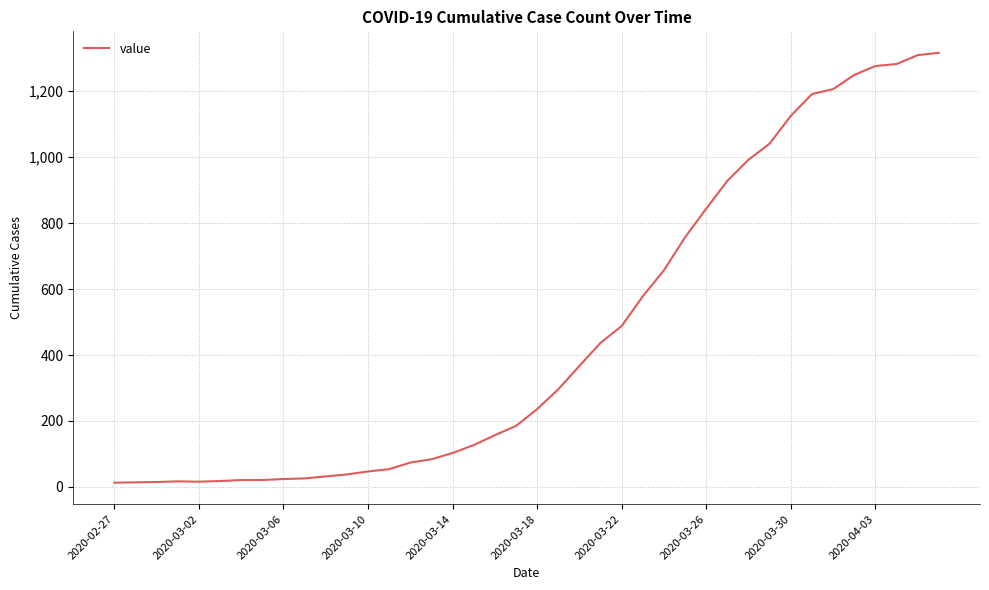

What is the maximum value shown in the chart?

1316